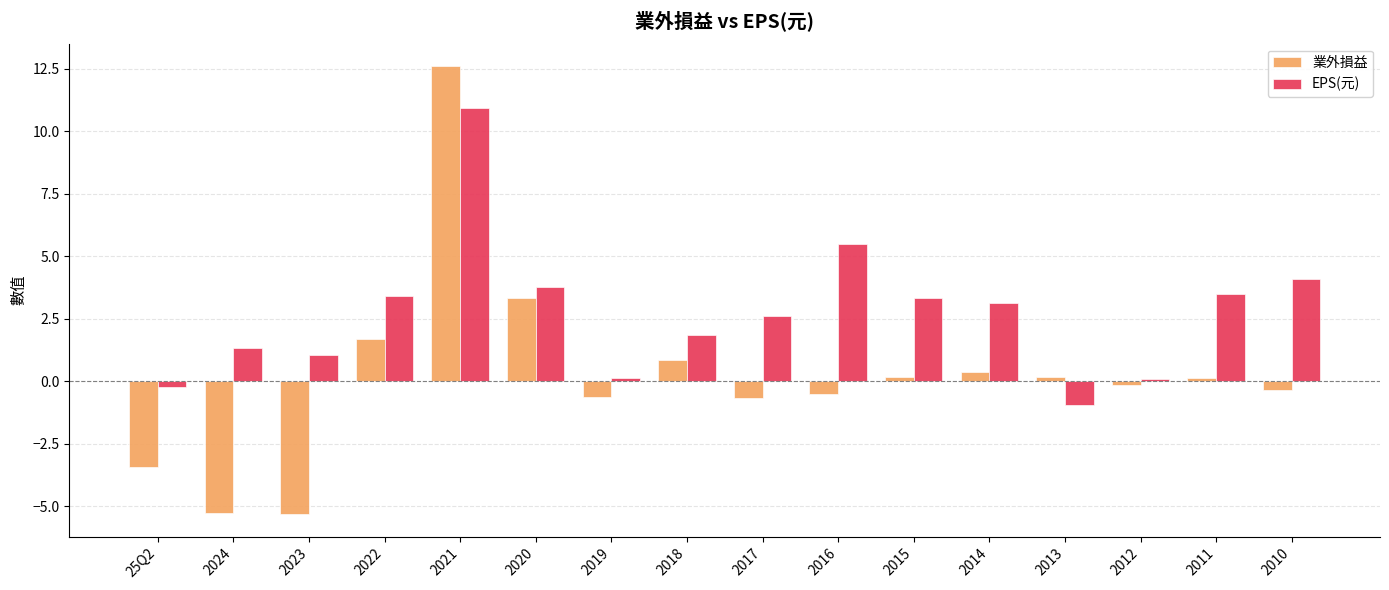

At which category is the sum across all series the highest?

2021